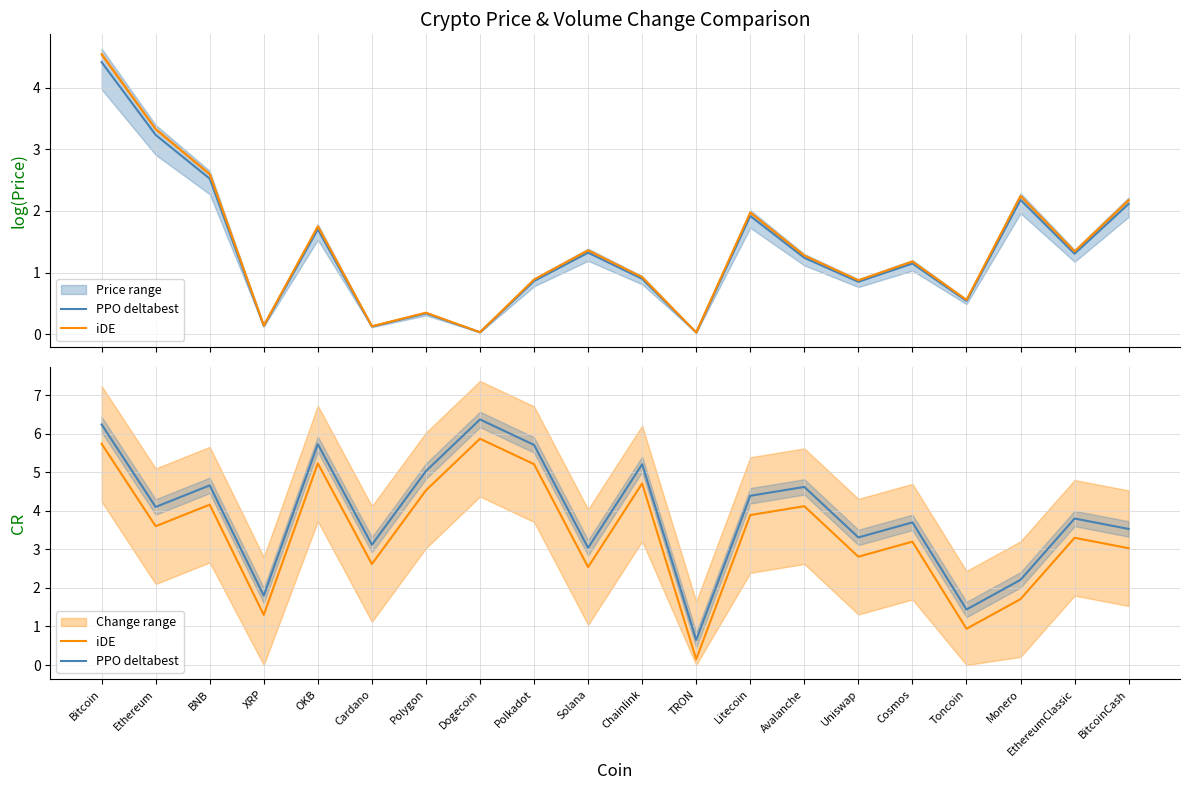

Is the value of PPO deltabest at TRON greater than the value of iDE at Chainlink?

No